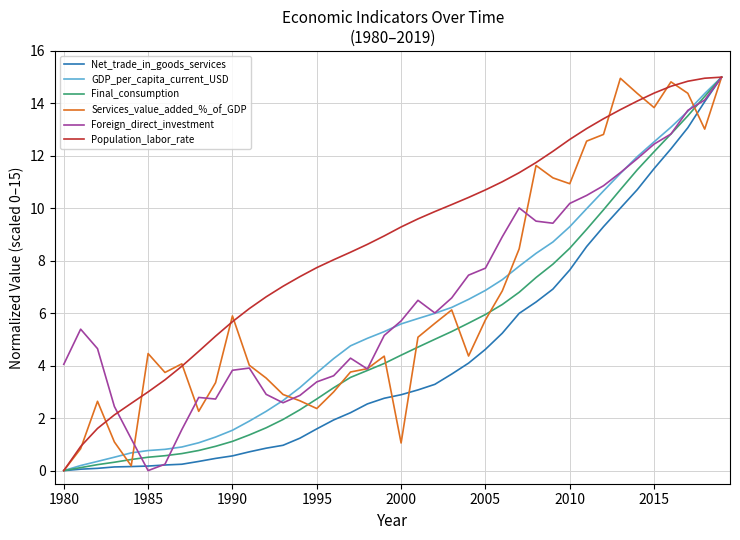

What is the maximum value for Final_consumption?

15.0